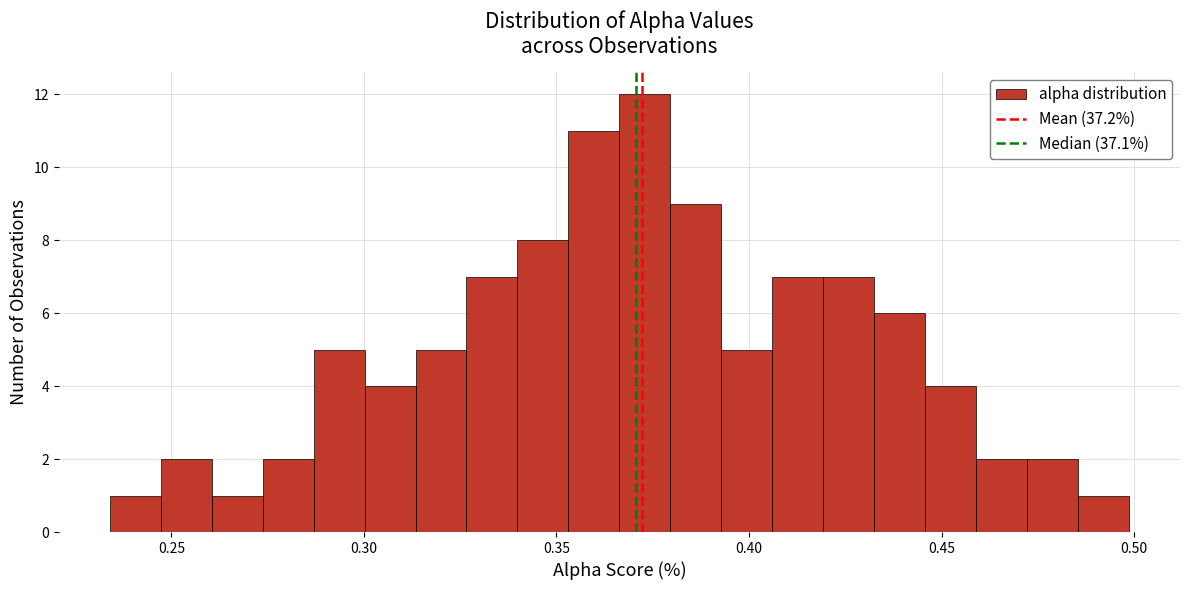

Read against the x-axis, roughly where is the centre of the tallest bar?

0.375